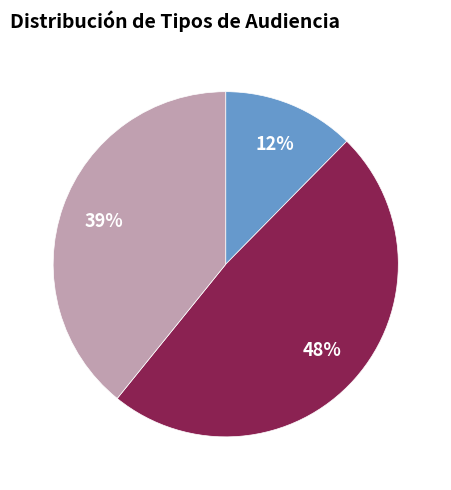

Is there a majority slice in this chart?

No